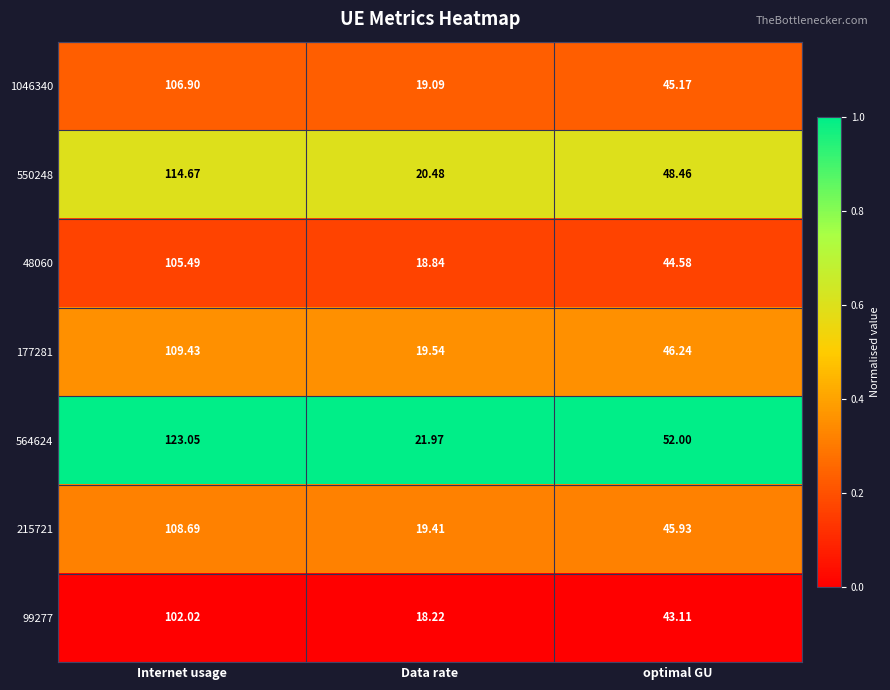

At which label does 48060 first exceed 44?

Internet usage